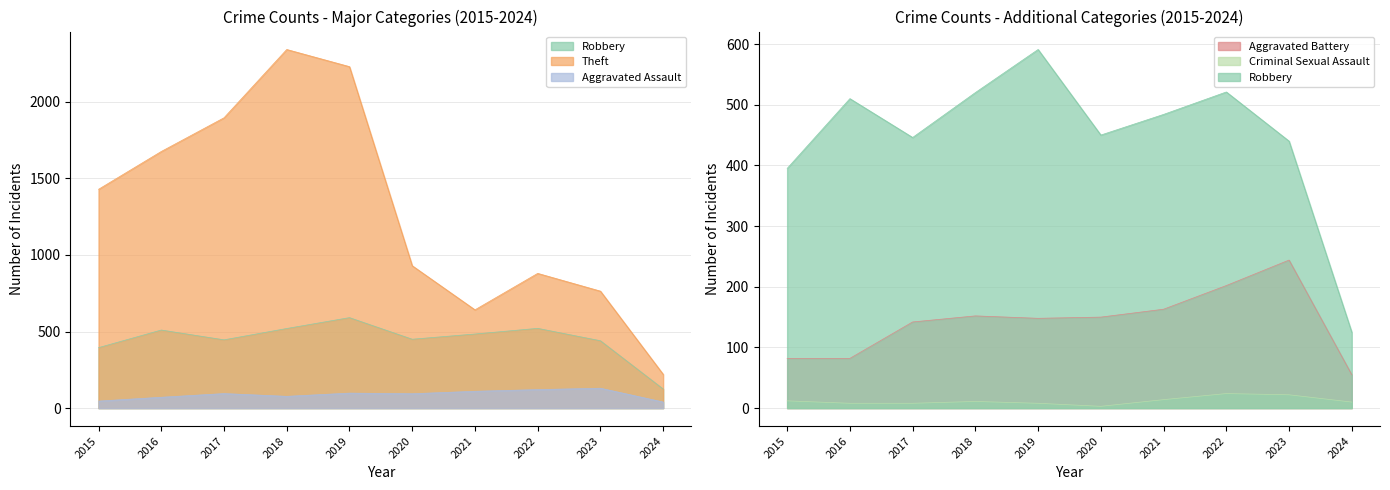

True or false: Theft has more than 1 points higher than both neighbors.

True